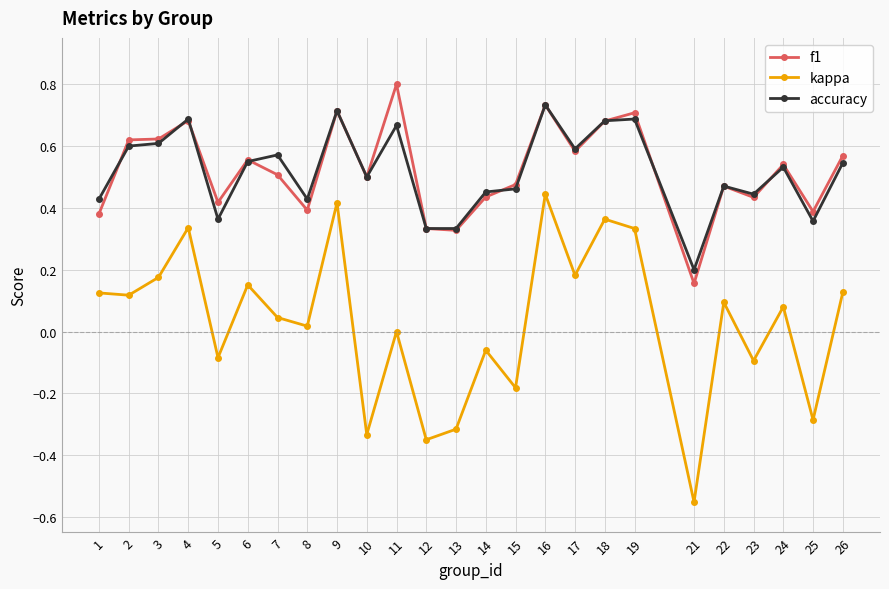

At which category is the sum across all series the highest?

16